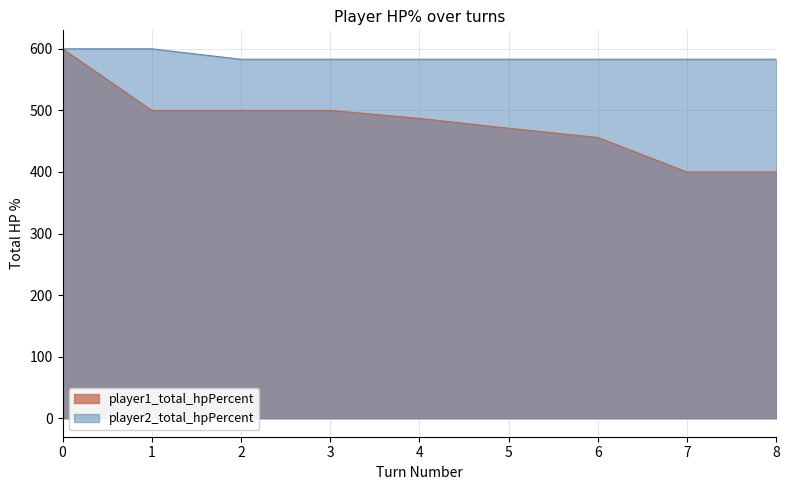

What is the difference between the highest and lowest values at 5?

112